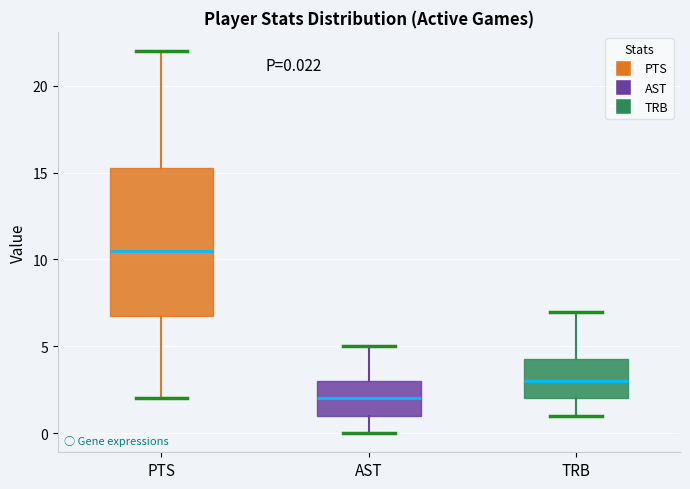

Comparing the boxes themselves (not the whiskers), which one is the tallest?

PTS